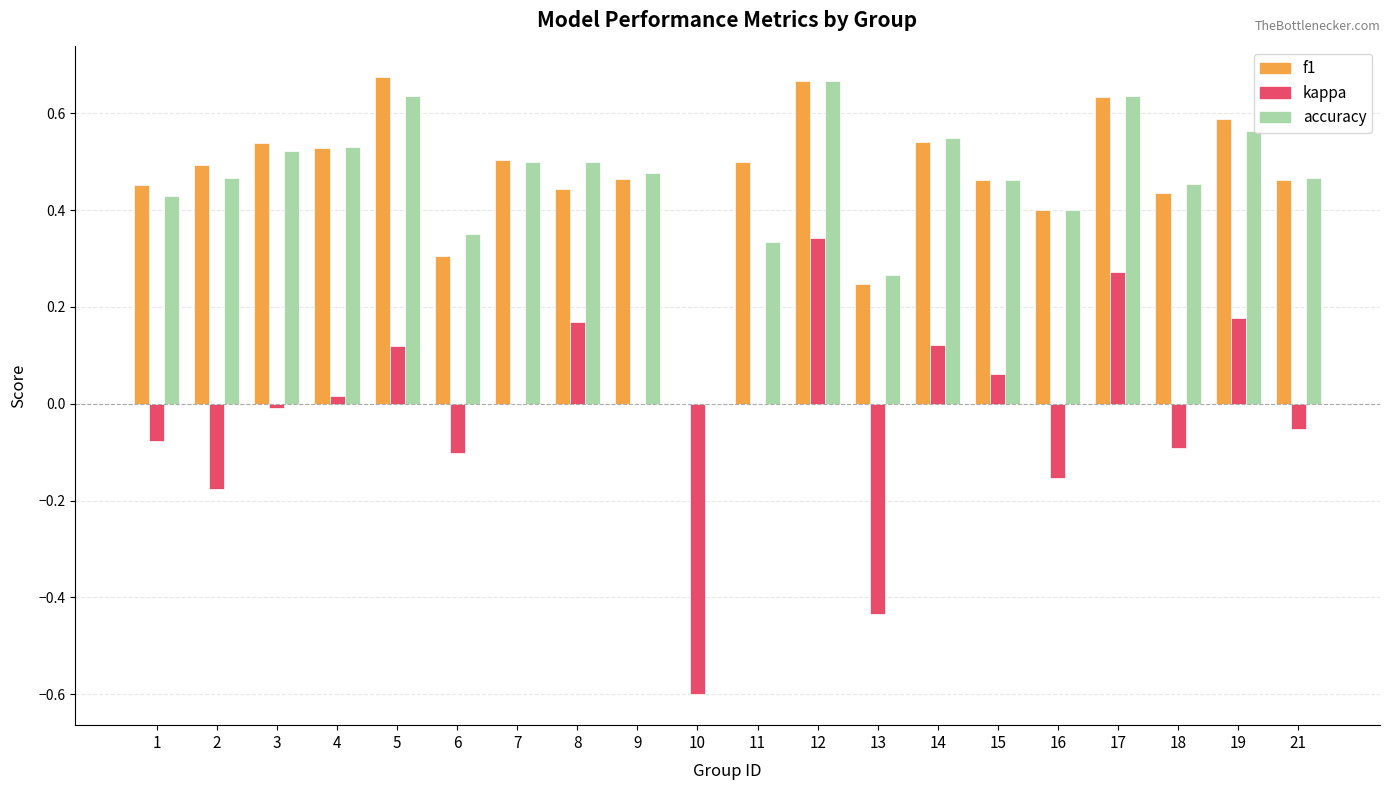

Is it true that f1 equals 0.3 at 10?

False